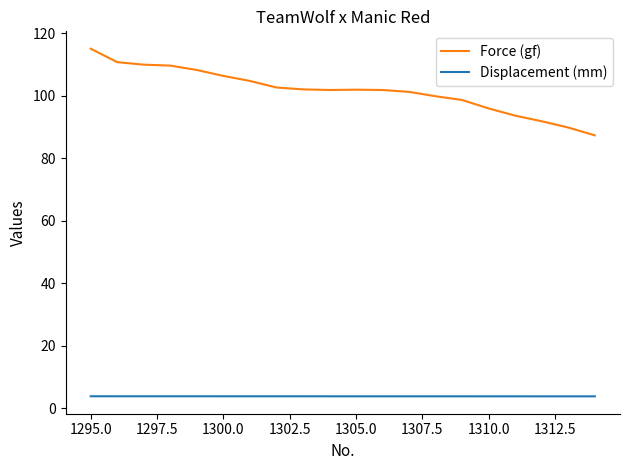

List the series in order of their overall mean, lowest first.

Displacement (mm), Force (gf)